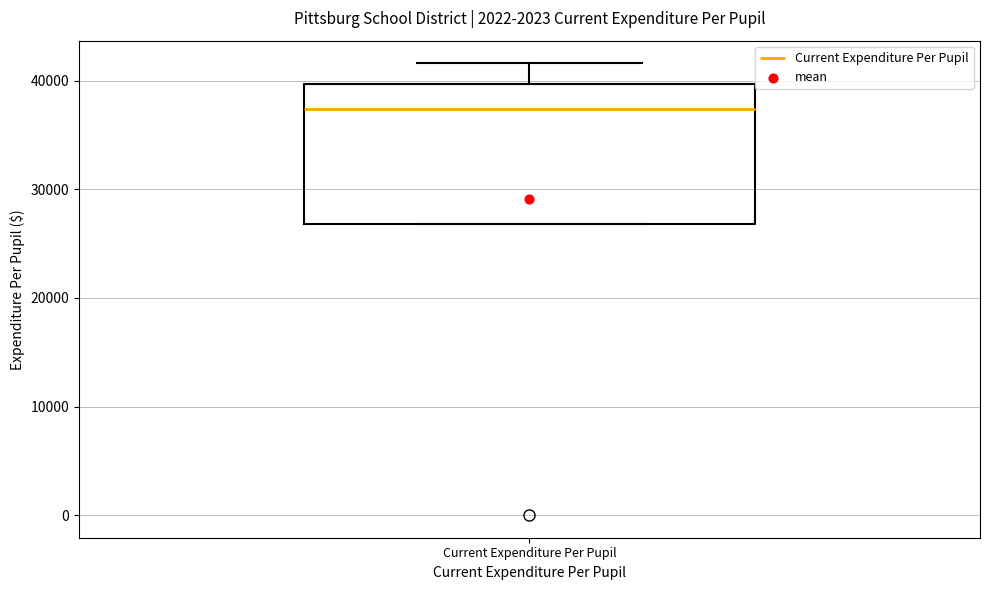

Read this box plot against the y-axis: the position of the median line, the range covered by the box, and the ends of both whiskers. The values are not printed on the chart, so give them approximately, as read against the axis.

median 37000, box 27000 to 40000, whiskers 27000 to 42000